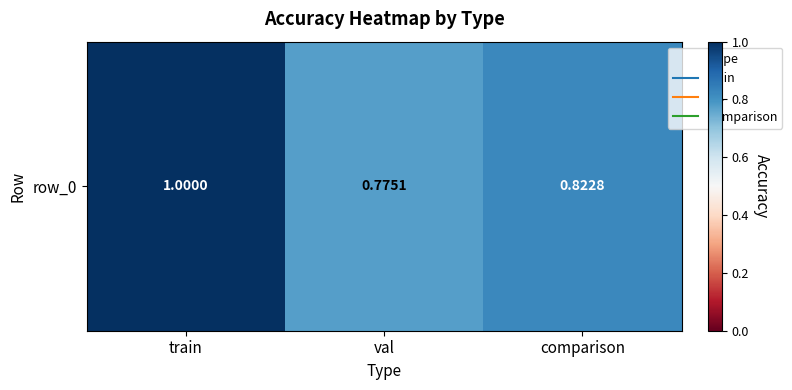

Where is the data nearest to the value 0?

val